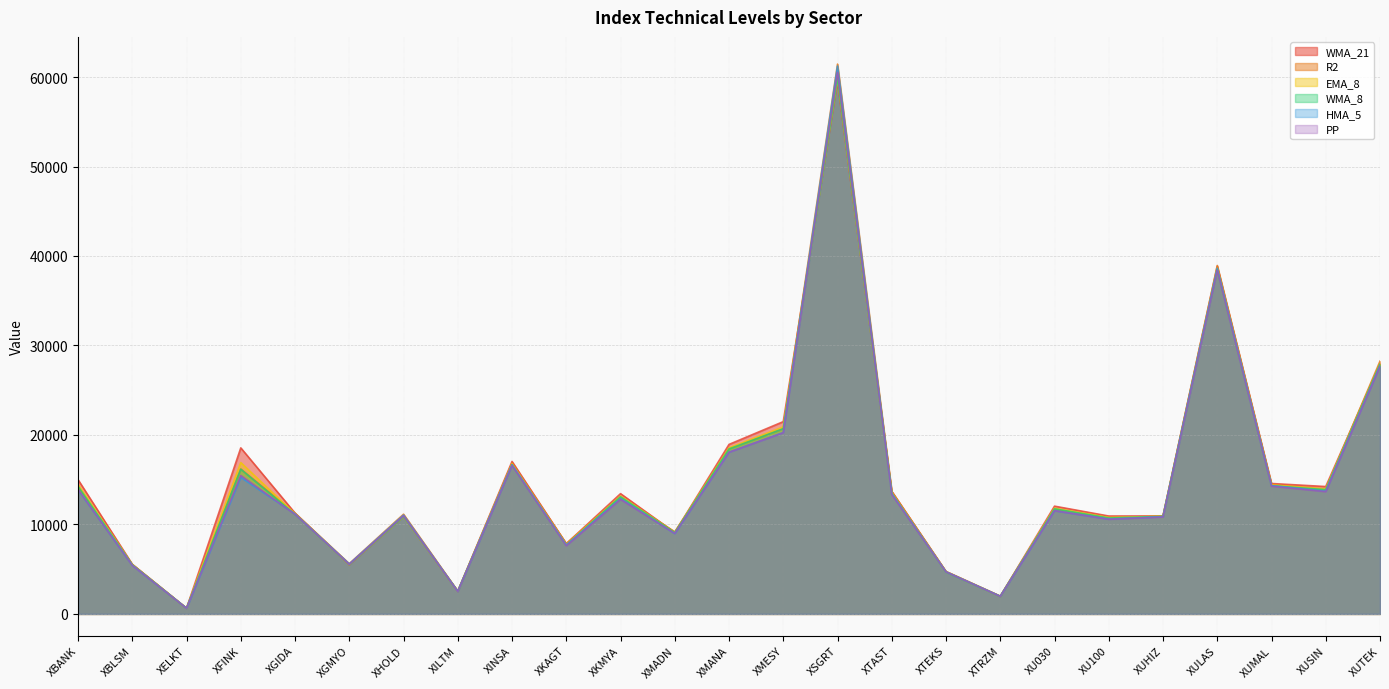

How many series are shown in this chart?

6